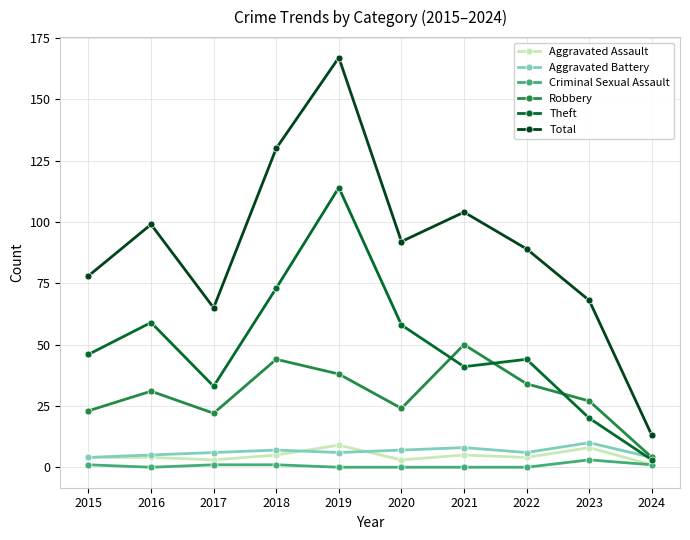

Is it true that Total equals 130 at 2018?

True